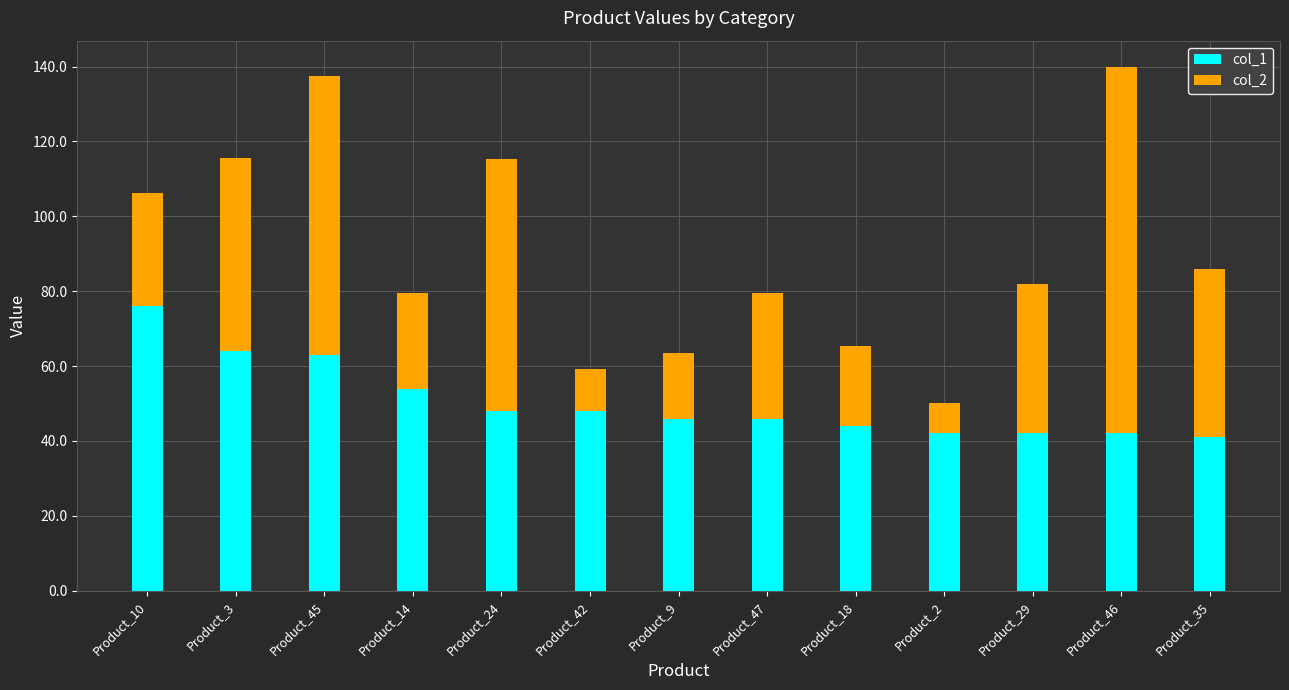

What is the value of the col_1 bar at the 11th from the left?

42.0